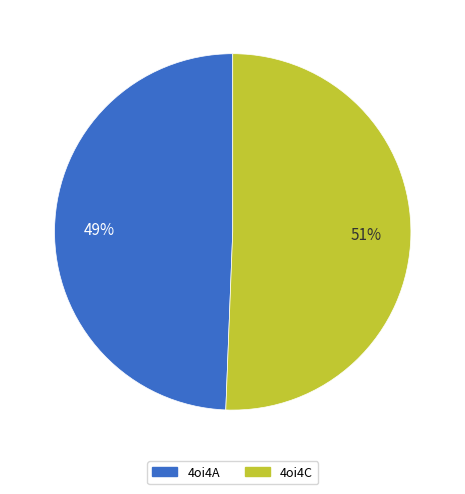

What is the smallest slice in the pie chart?

4oi4A